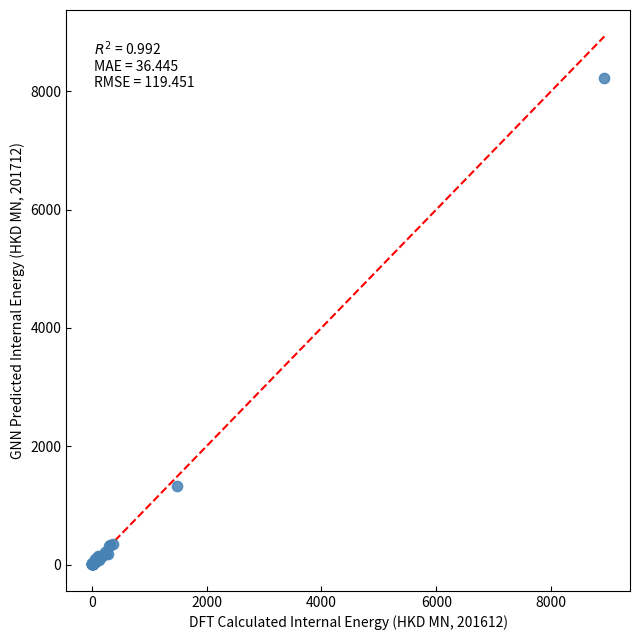

What Y value in the scatter plot is closest to 4108?

1322.5